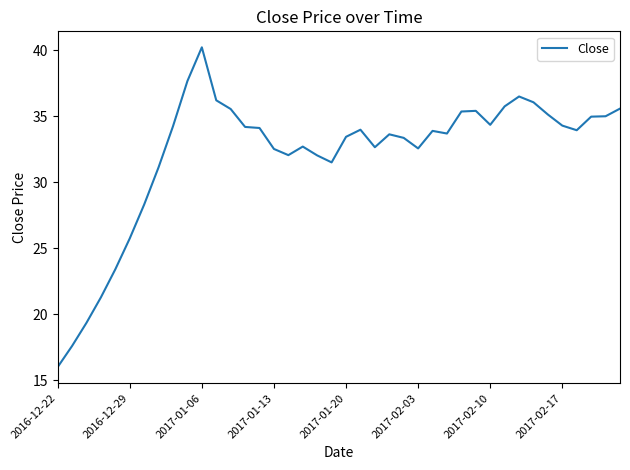

What is the minimum value shown in the chart?

16.0